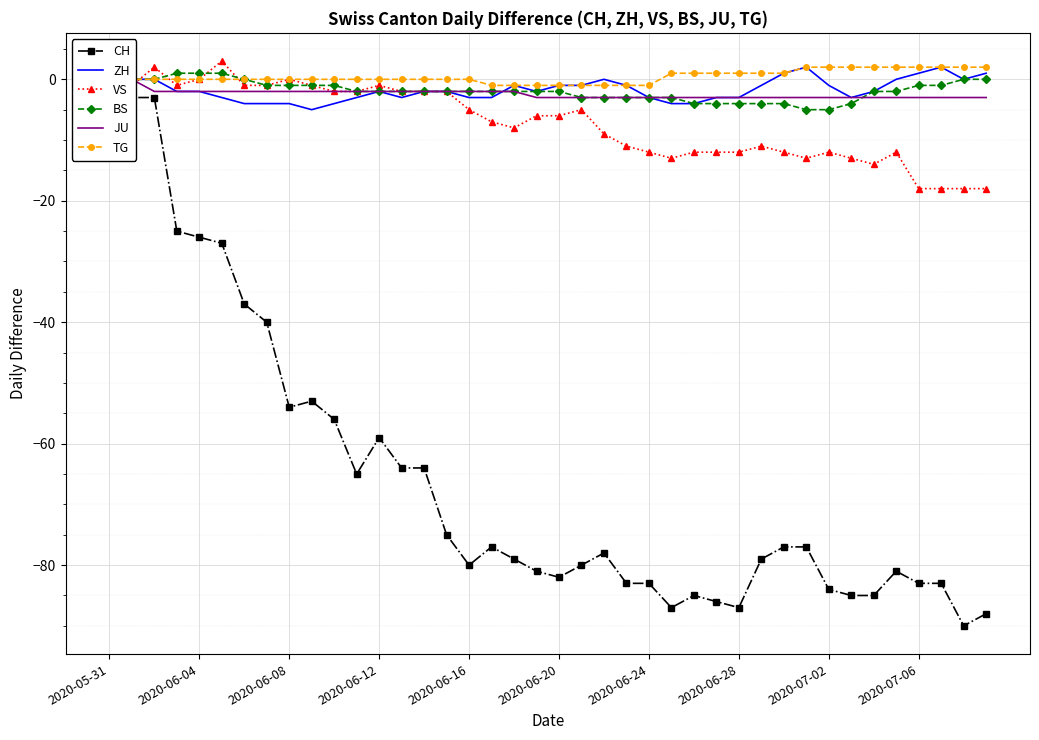

How many values in TG are below zero?

8